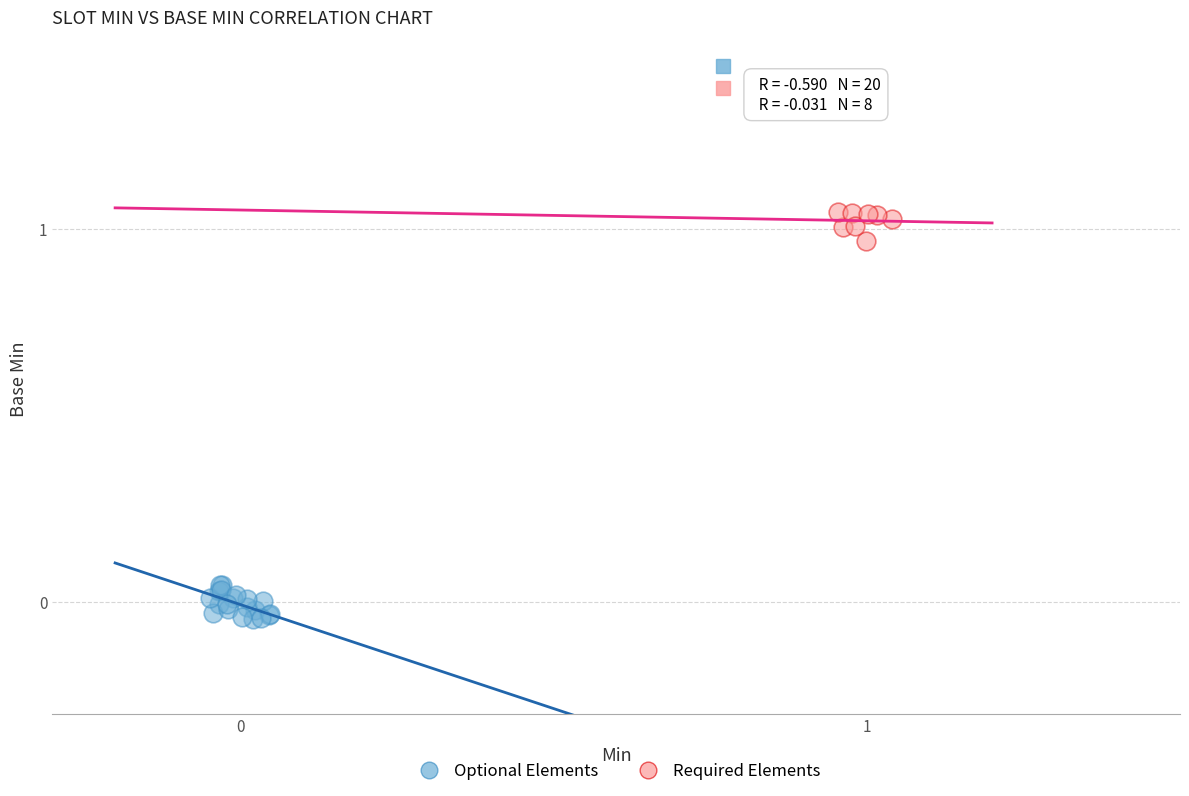

Which series has the widest spread of Y values?

Optional Elements